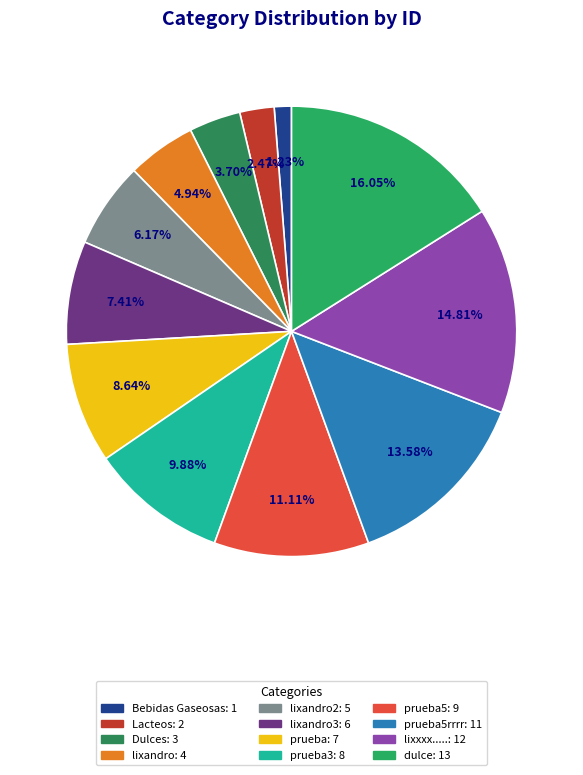

How many segments does this pie chart have?

12